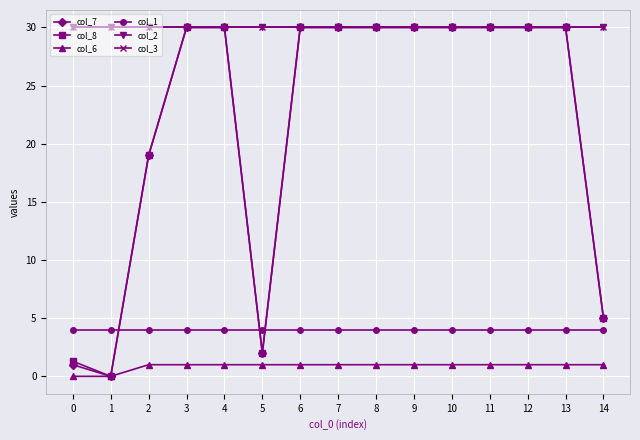

What is the average value of the col_7 series?

21.8